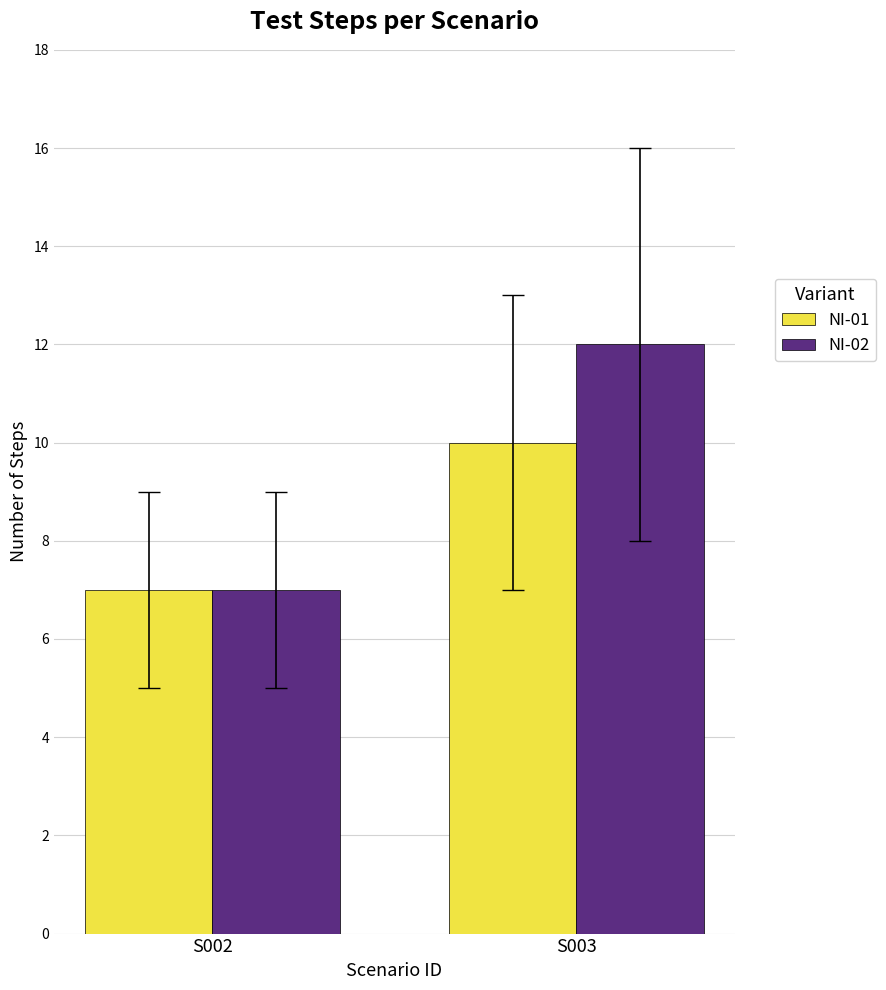

What is the sum of the NI-01 values at S002 and S003?

17